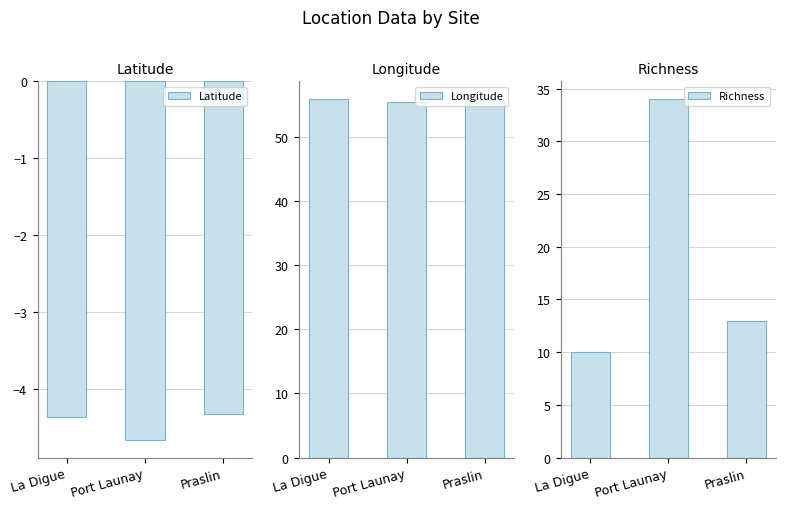

Rank the series by their average value, from highest to lowest.

Longitude, Richness, Latitude